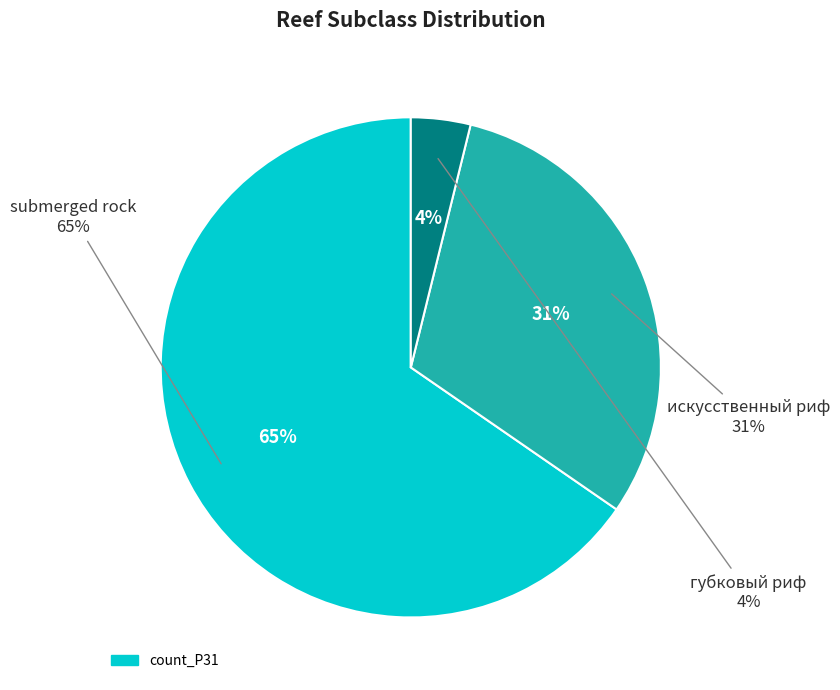

True or false: submerged rock accounts for 65% of the total.

True